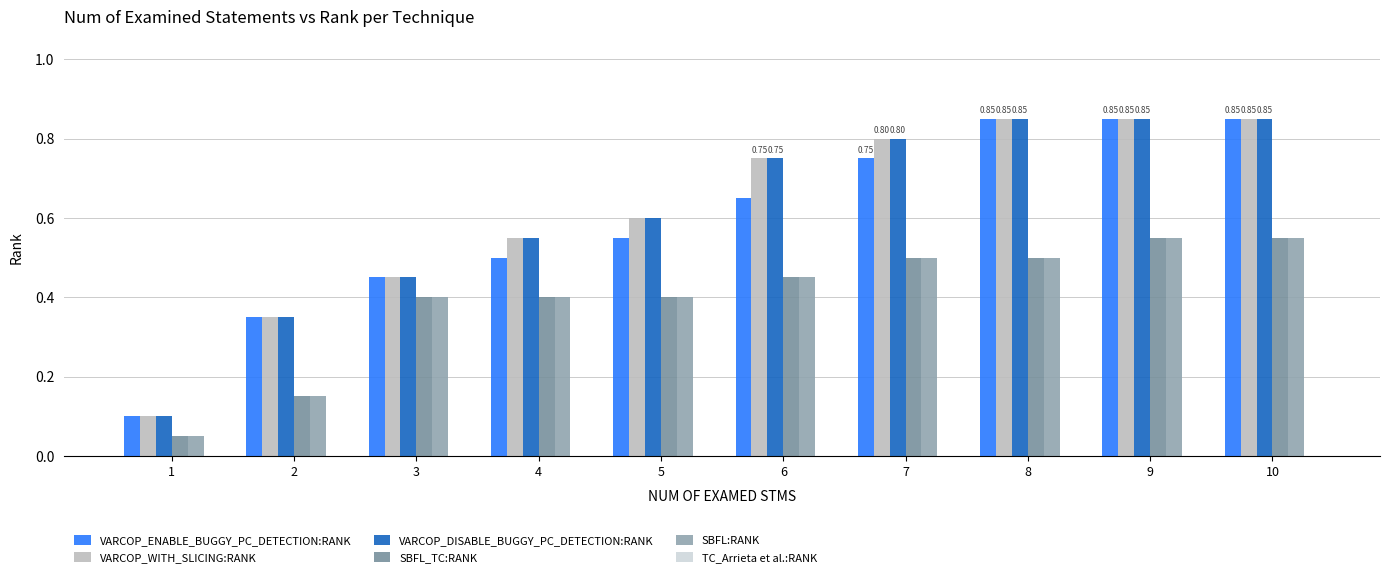

Is the value of VARCOP_DISABLE_BUGGY_PC_DETECTION:RANK at 3 greater than the value of SBFL_TC:RANK at 9?

No